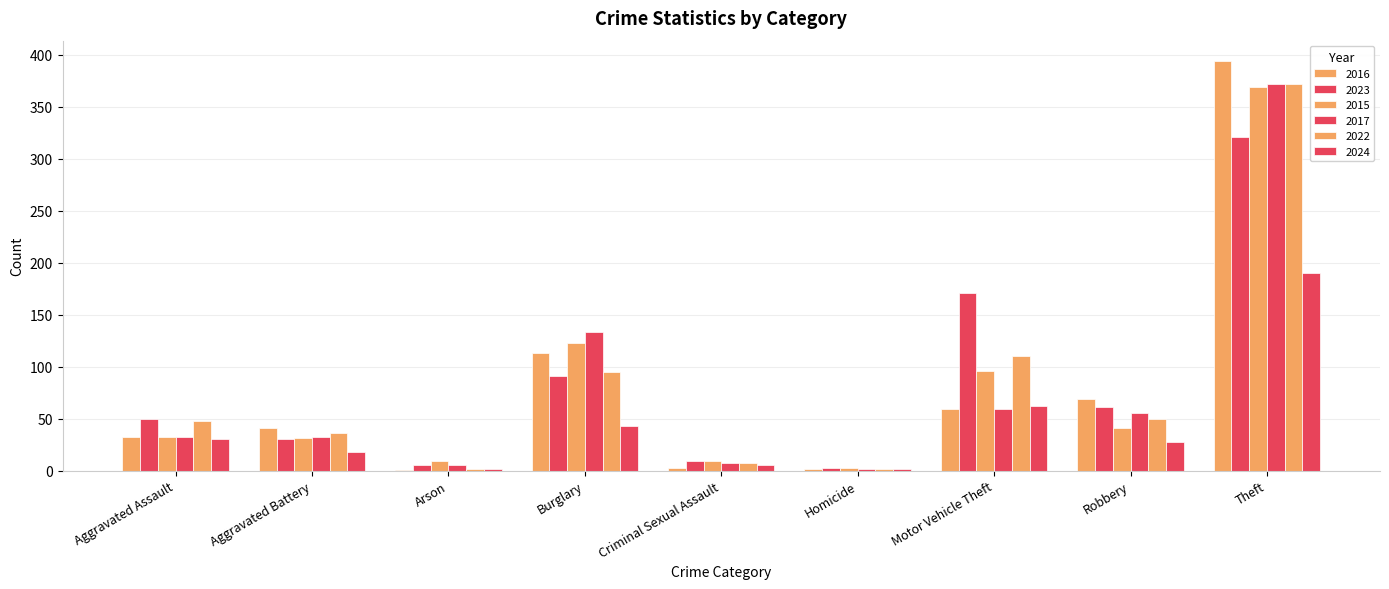

The 2015 series shows 32 at Aggravated Assault. True or false?

True